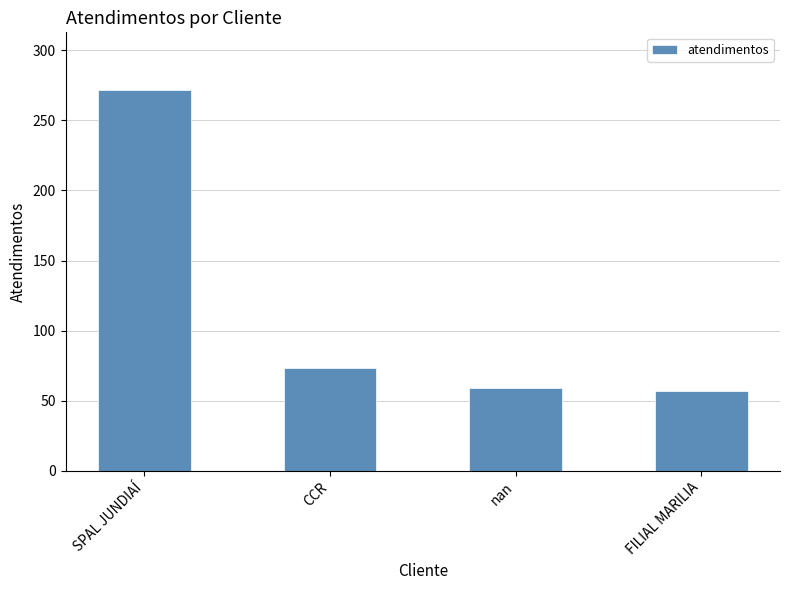

Does the chart contain any negative values?

No